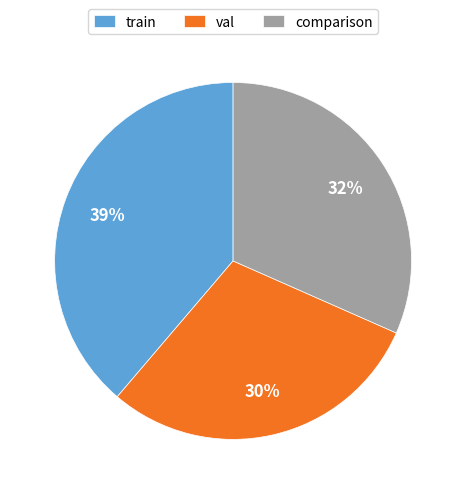

Count the number of slices in the pie.

3